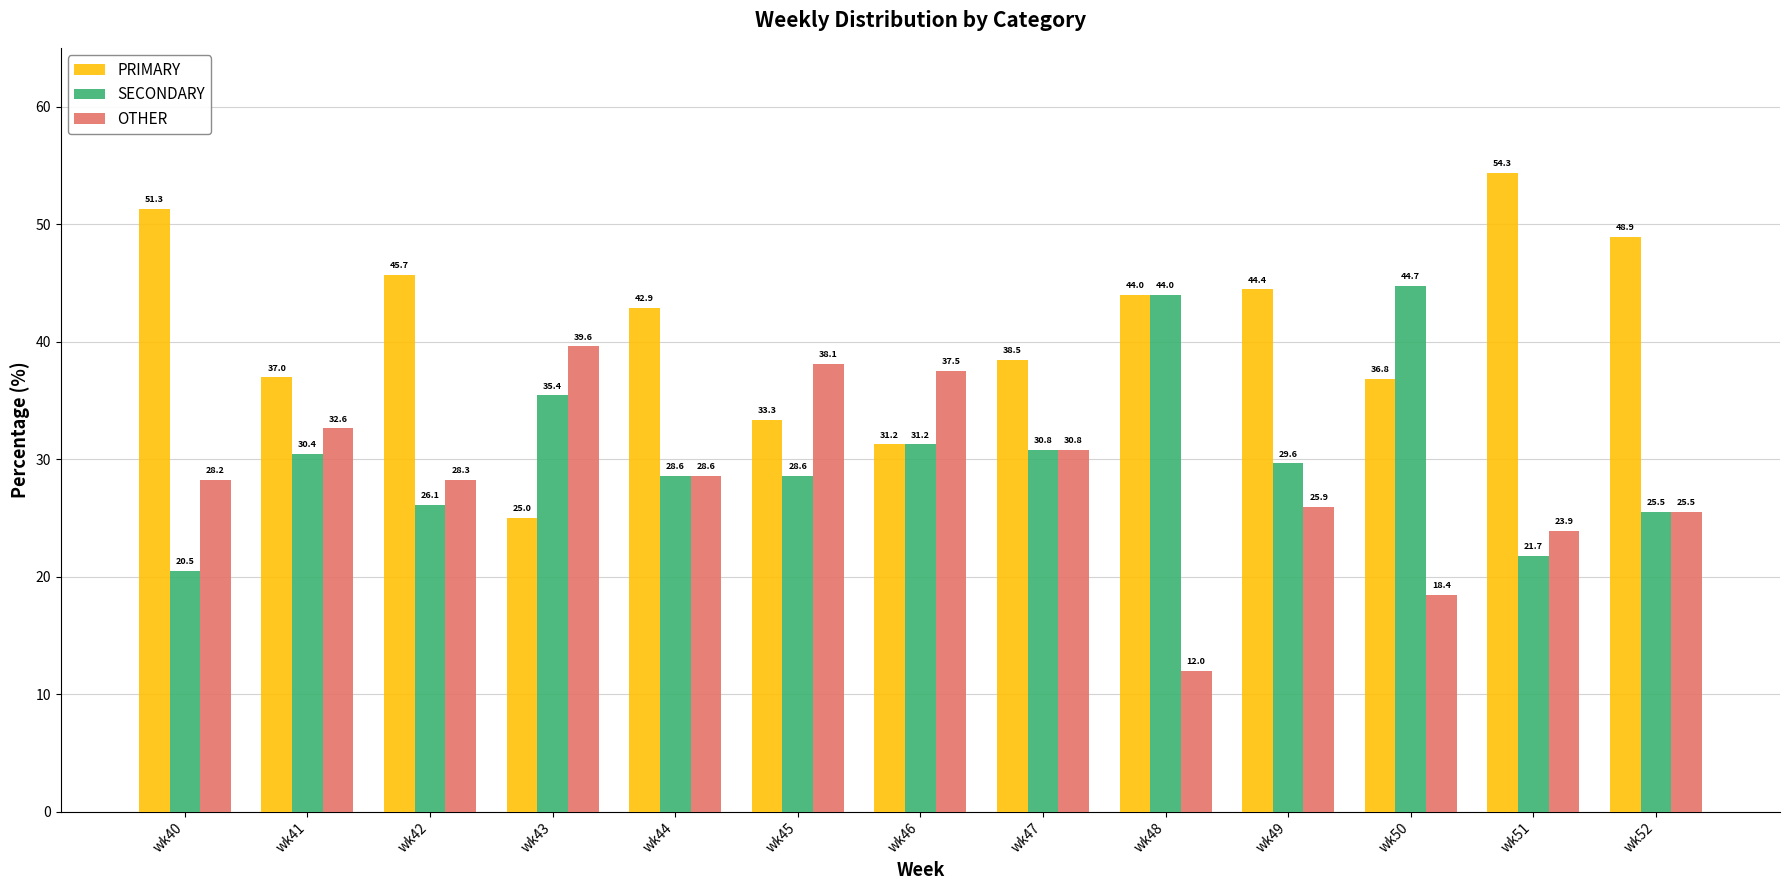

Which series has the largest range (max minus min)?

PRIMARY